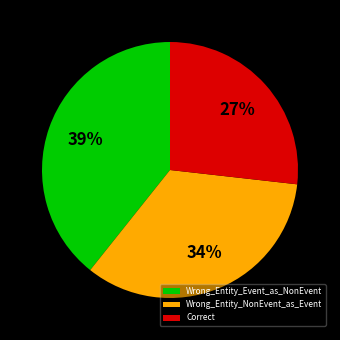

Which category has the biggest portion of the pie?

Wrong_Entity_Event_as_NonEvent